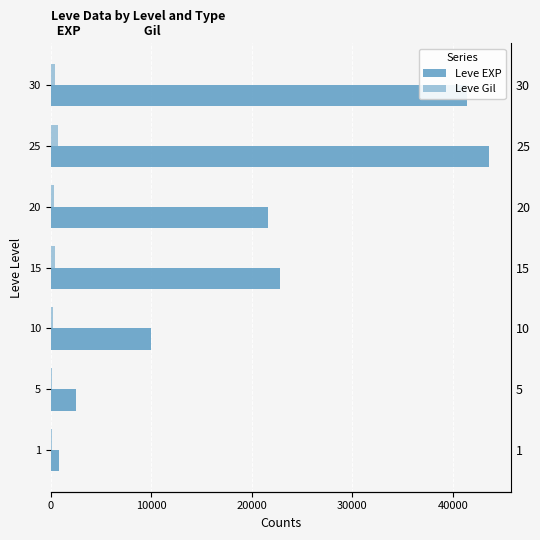

Is the value of Leve EXP at 15 greater than the value of Leve Gil at 5?

Yes